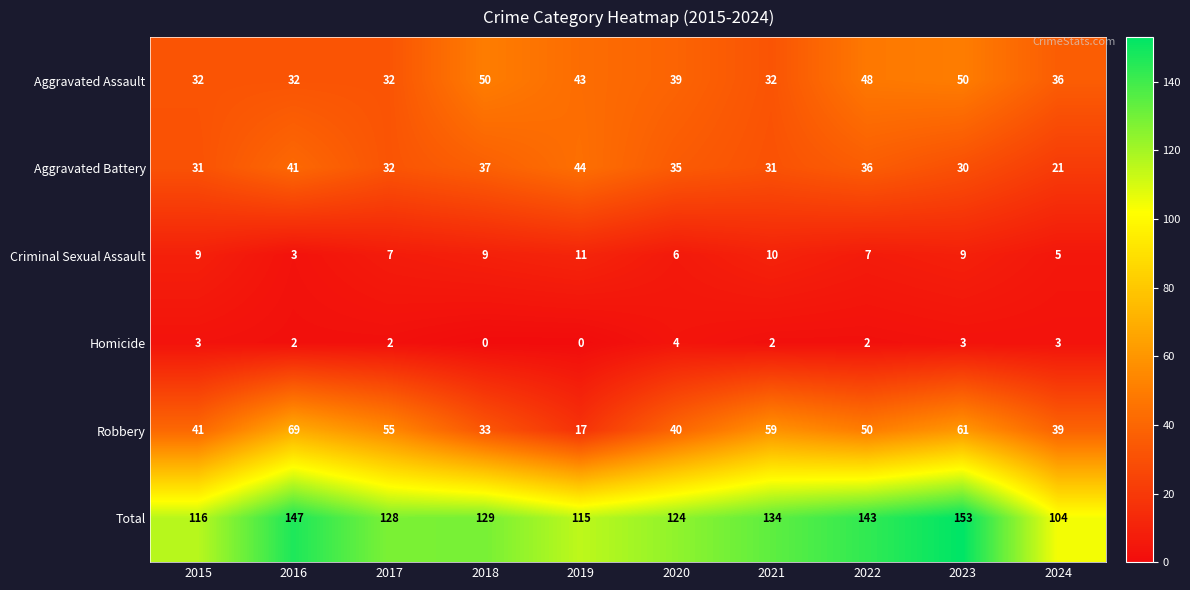

At which category does the chart reach its peak across all series?

2023